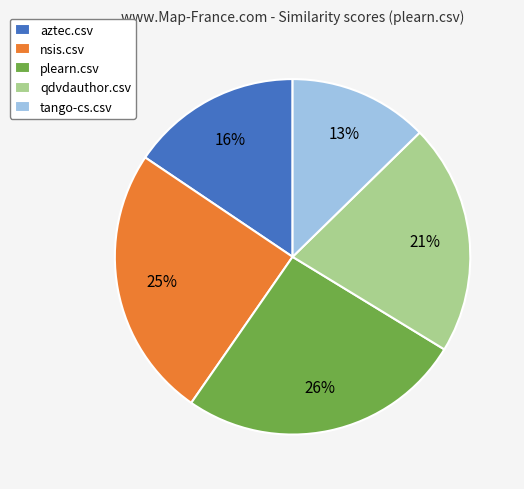

To the nearest percent, what is the average slice percentage?

20%